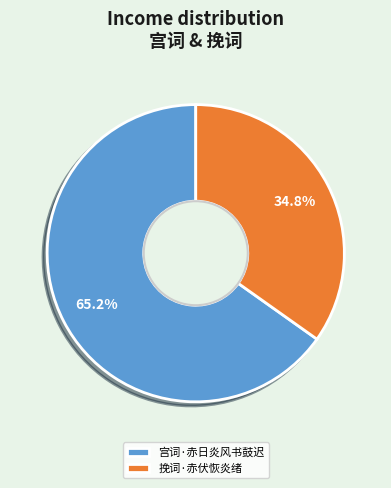

To the nearest percent, what is the average slice percentage?

50%